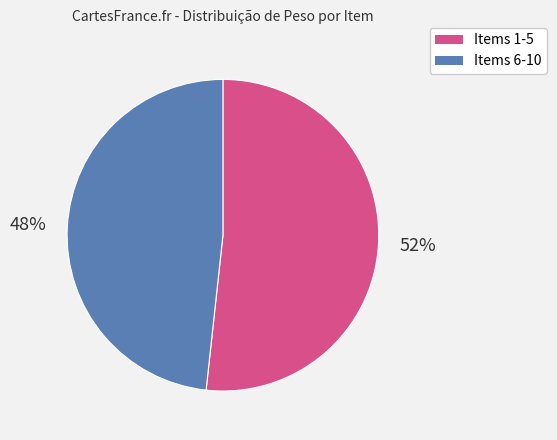

Do Items 6-10 and Items 1-5 together represent more than half of the pie?

Yes